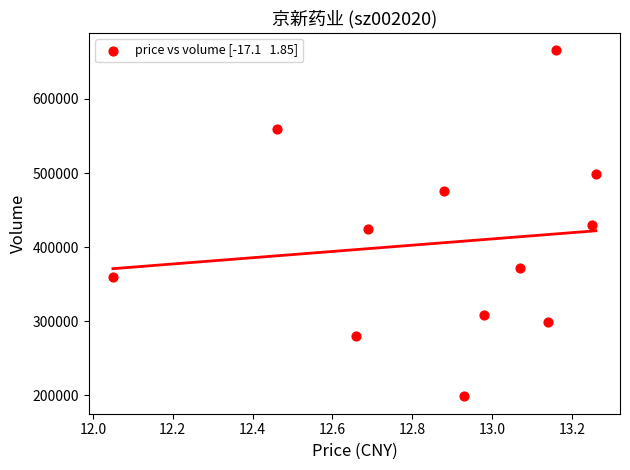

What is the range of Y values (max minus min)?

467317